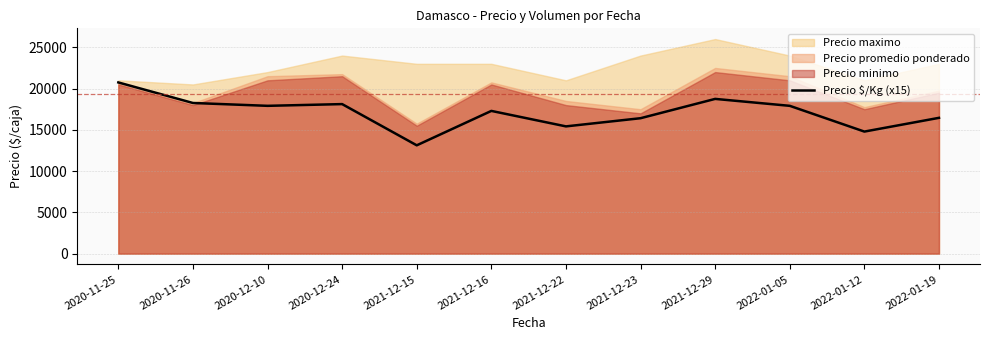

Reading right to left, transcribe all the data shown in this chart.

2022-01-19=16455	2022-01-12=14790	2022-01-05=17910	2021-12-29=18750	2021-12-23=16410	2021-12-22=15420	2021-12-16=17295	2021-12-15=13125	2020-12-24=18120	2020-12-10=17910	2020-11-26=18255	2020-11-25=20745